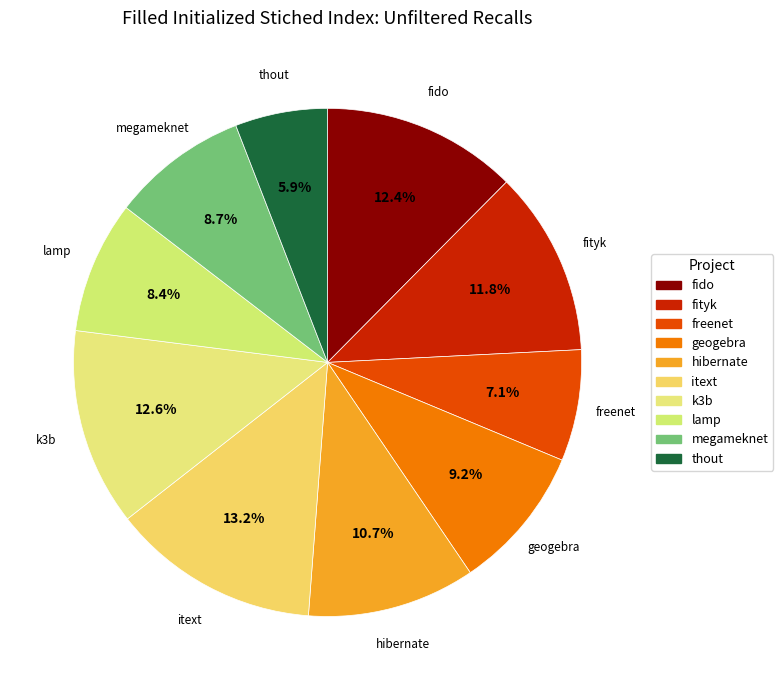

Rank the categories by value from lowest to highest.

thout.csv, freenet.csv, lamp.csv, megameknet.csv, geogebra.csv, hibernate.csv, fityk.csv, fido.csv, k3b.csv, itext.csv